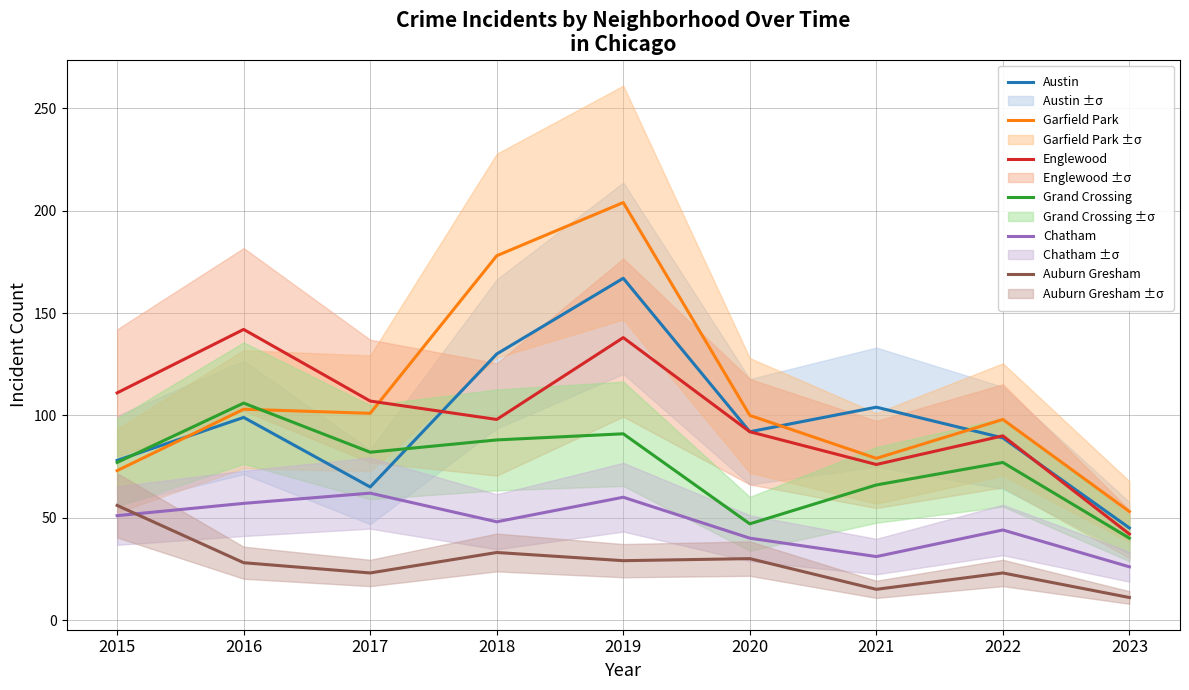

At which label is Austin closest to 106?

2021